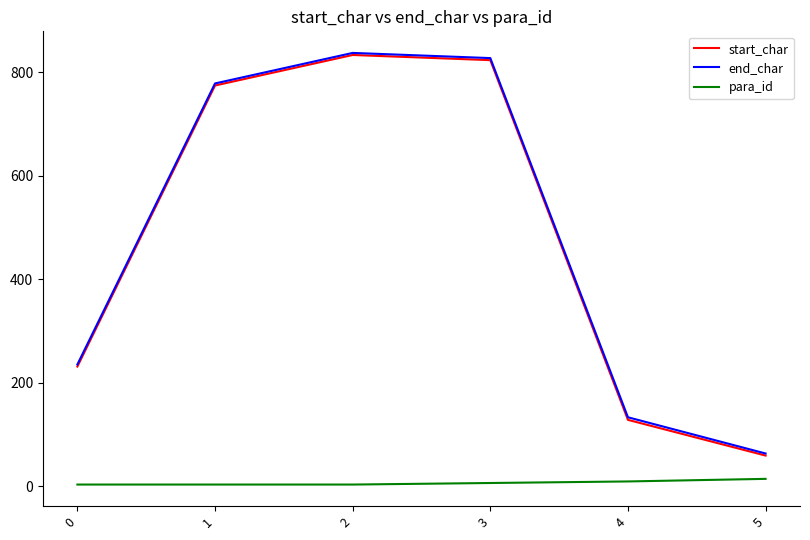

What is the maximum value shown in the chart?

837